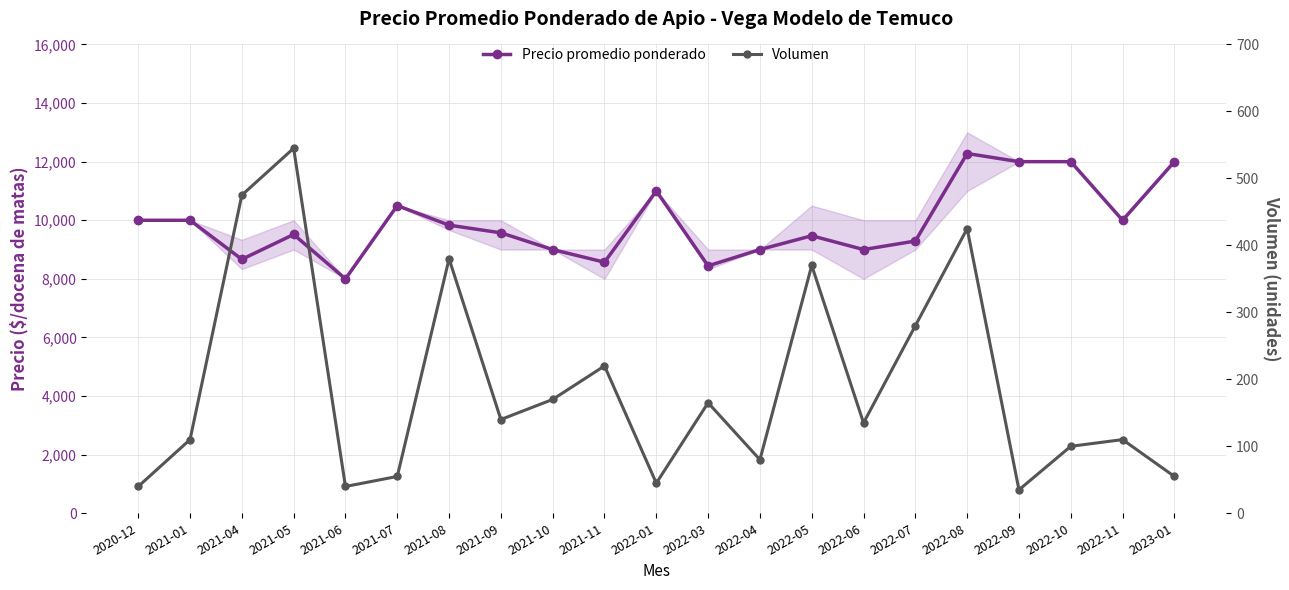

Which label corresponds to the largest value in the chart?

2022-08